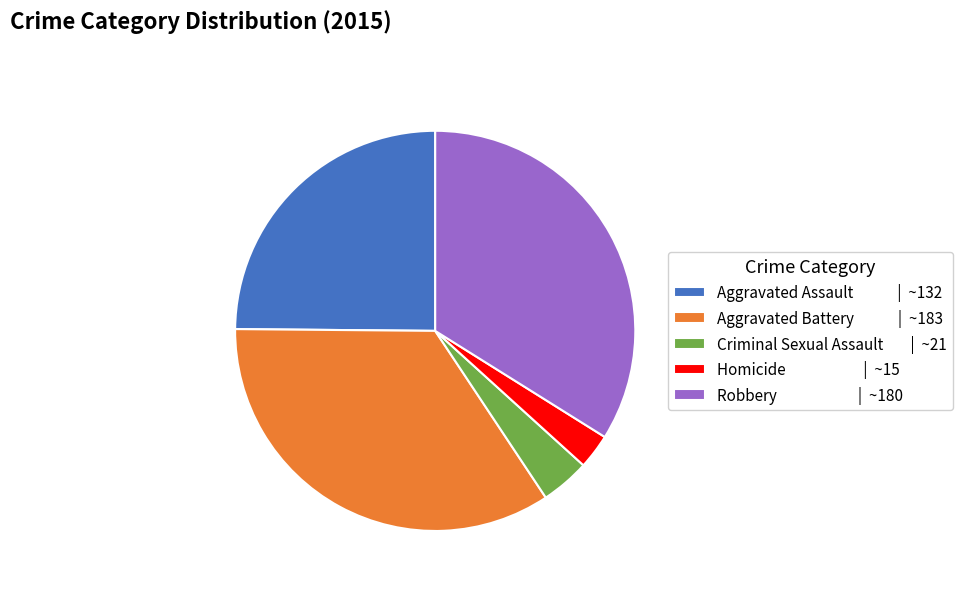

Does Aggravated Battery represent more than half of the total?

No